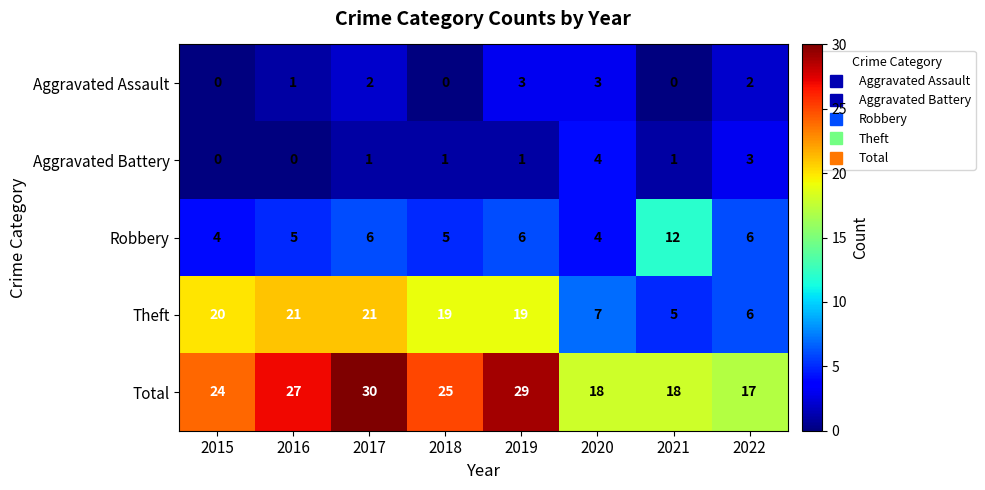

How many data points does each series have?

8